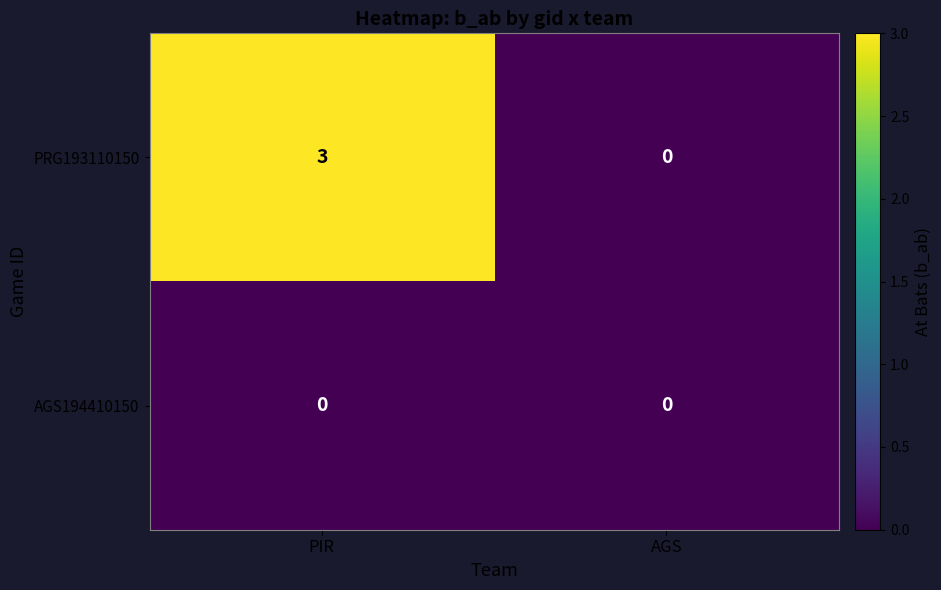

Between PIR and AGS, which series saw the biggest shift?

PRG193110150